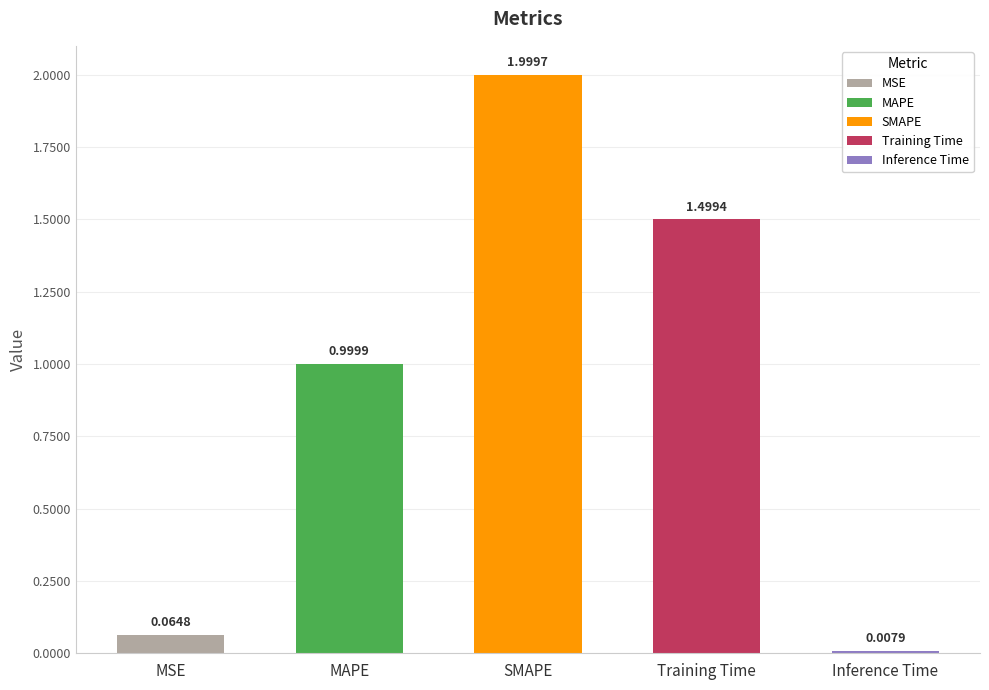

Reading left to right, extract all data points from this chart.

0.1	1.0	2.0	1.5	0.0